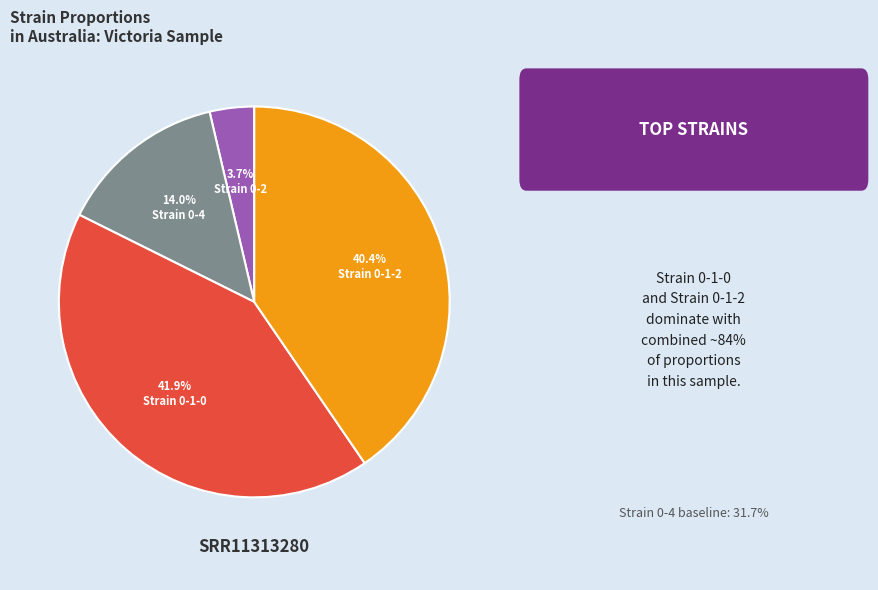

Does any single category account for the majority?

No